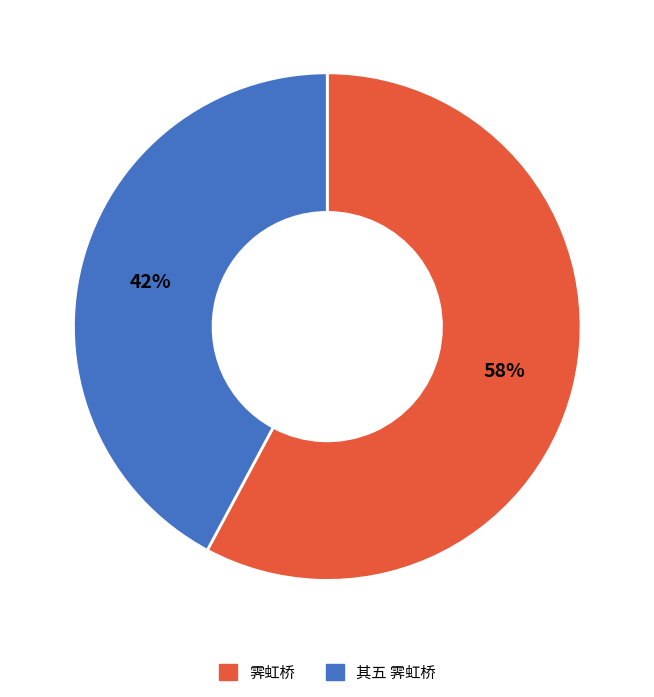

To the nearest percent, what is the average slice percentage?

50%